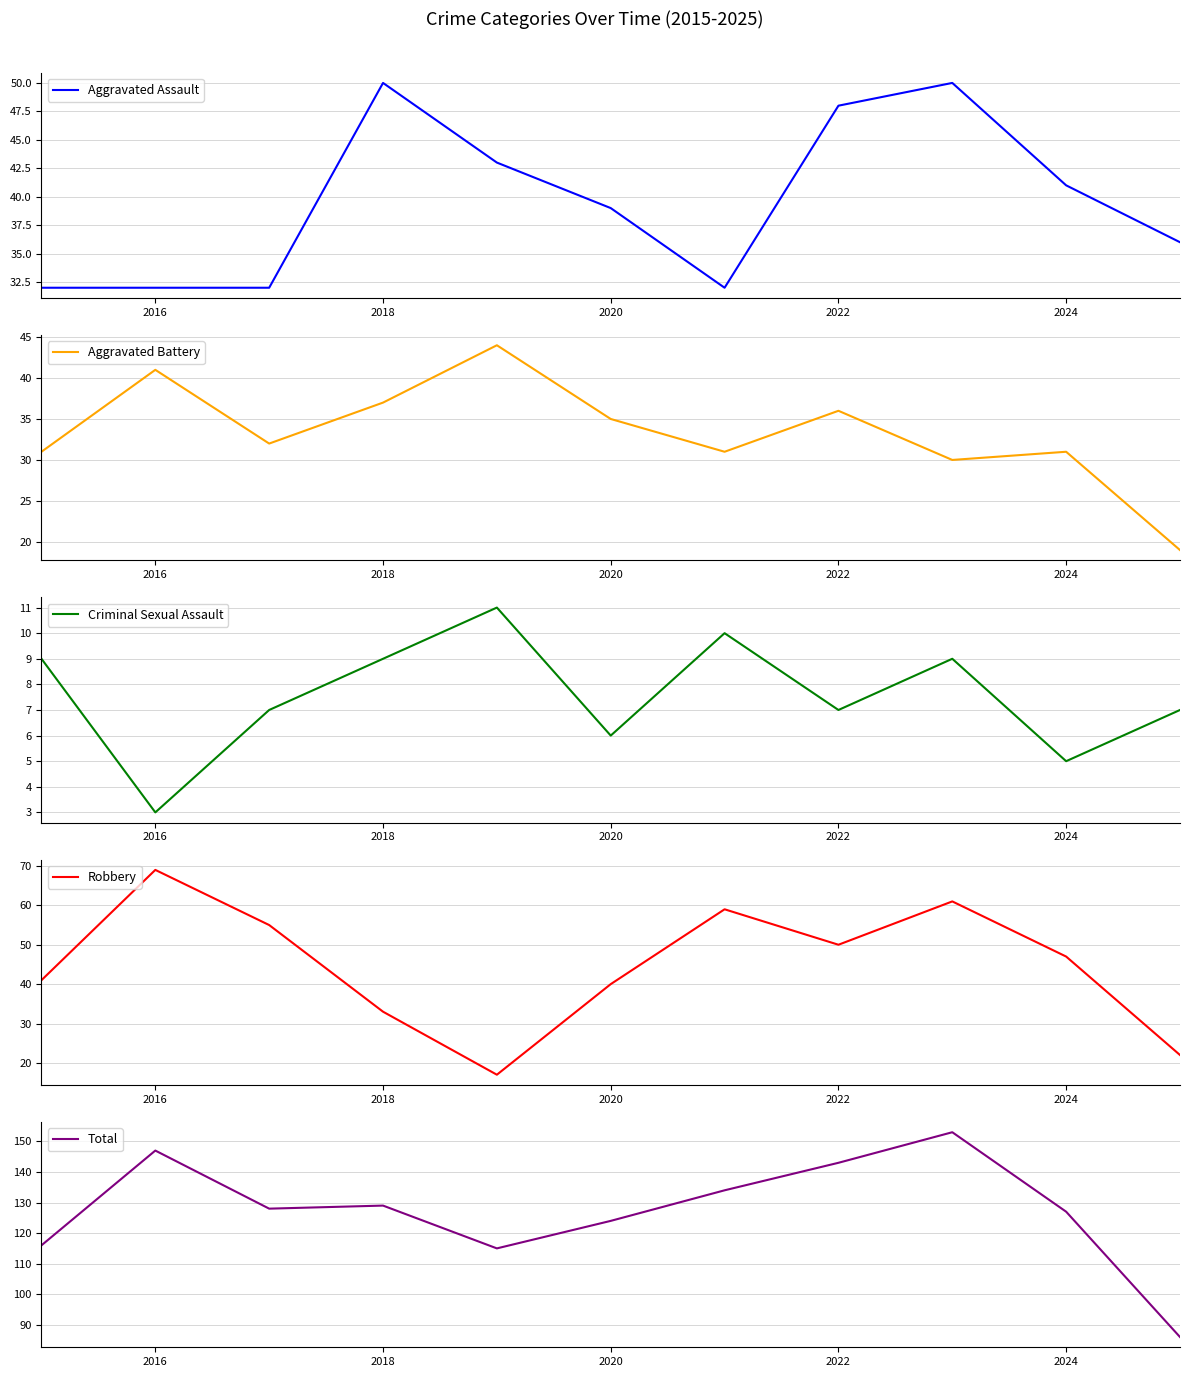

True or false: Total has more than 1 points higher than both neighbors.

True